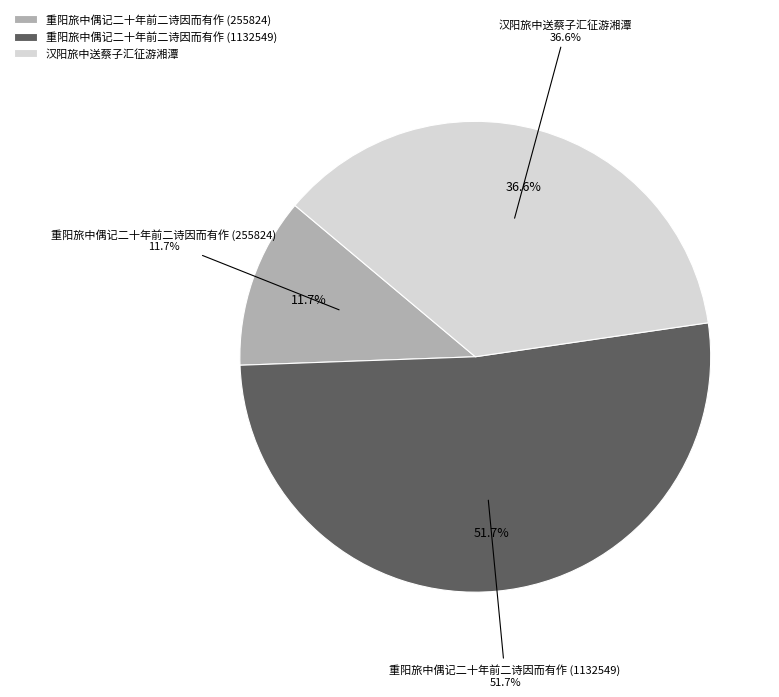

To the nearest percent, what percentage of the pie is 重阳旅中偶记二十年前二诗因而有作 (255824)?

12%